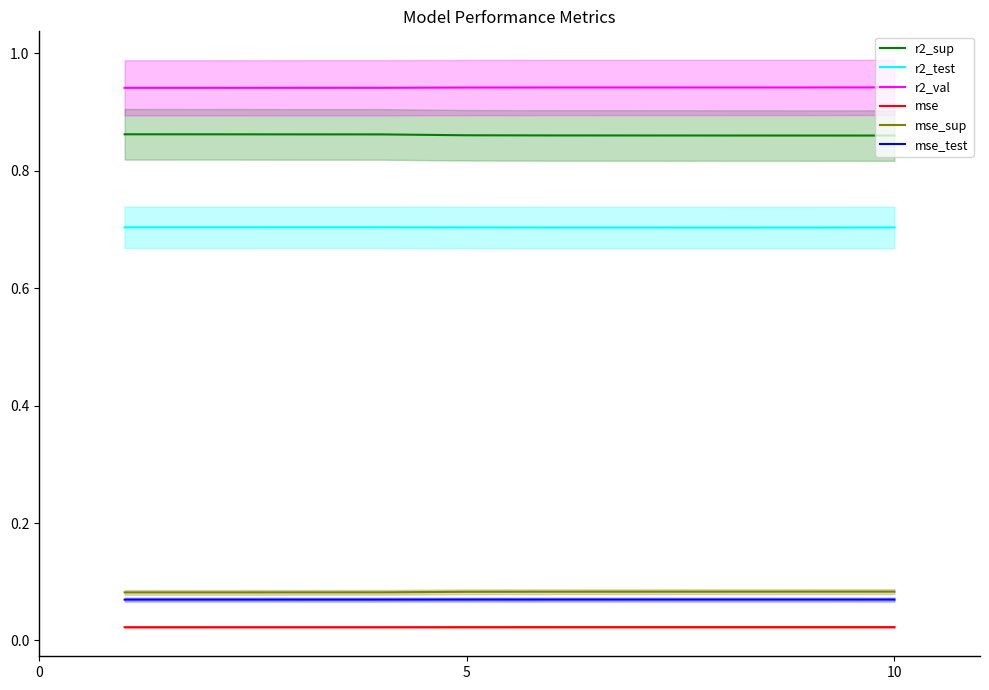

Reading left to right, what are all the values shown in this chart?

r2_sup: 0.9	0.9	0.9	0.9	0.9	0.9	0.9	0.9	0.9	0.9
r2_test: 0.7	0.7	0.7	0.7	0.7	0.7	0.7	0.7	0.7	0.7
r2_val: 0.9	0.9	0.9	0.9	0.9	0.9	0.9	0.9	0.9	0.9
mse: 0.0	0.0	0.0	0.0	0.0	0.0	0.0	0.0	0.0	0.0
mse_sup: 0.1	0.1	0.1	0.1	0.1	0.1	0.1	0.1	0.1	0.1
mse_test: 0.1	0.1	0.1	0.1	0.1	0.1	0.1	0.1	0.1	0.1